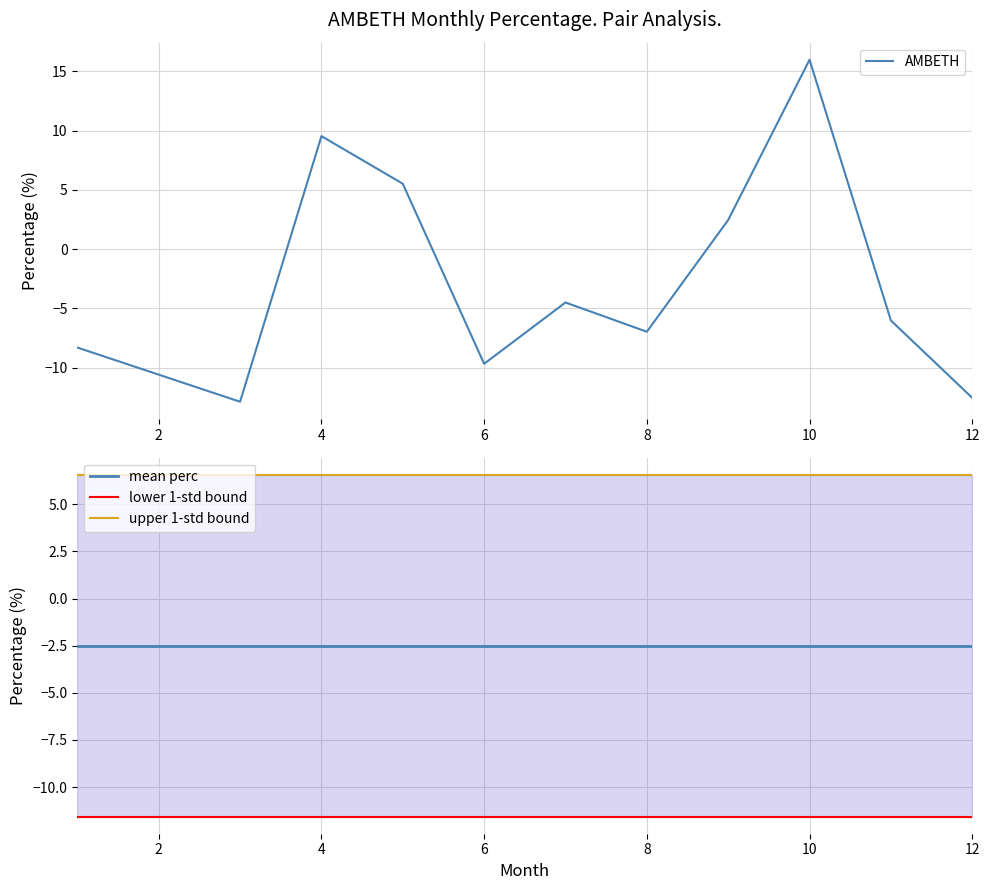

What are all the series names shown in the legend?

AMBETH, mean perc, lower 1-std bound, upper 1-std bound